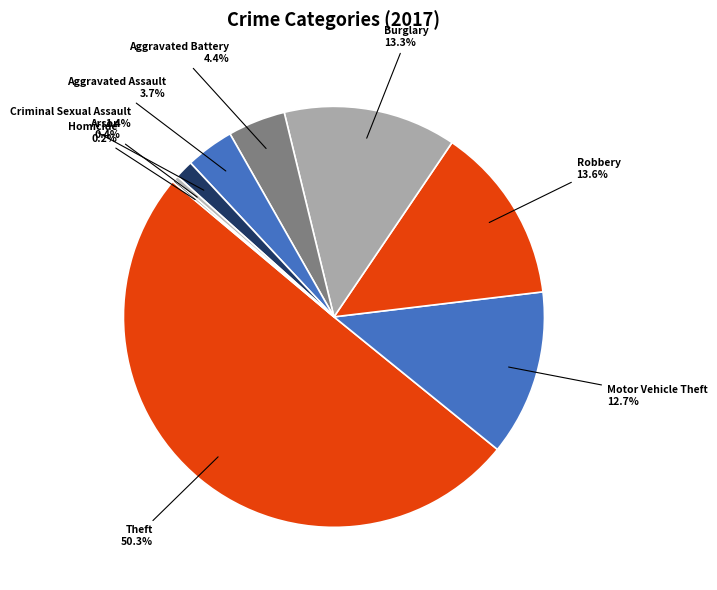

Which has a higher value, Aggravated Battery or Robbery?

Robbery